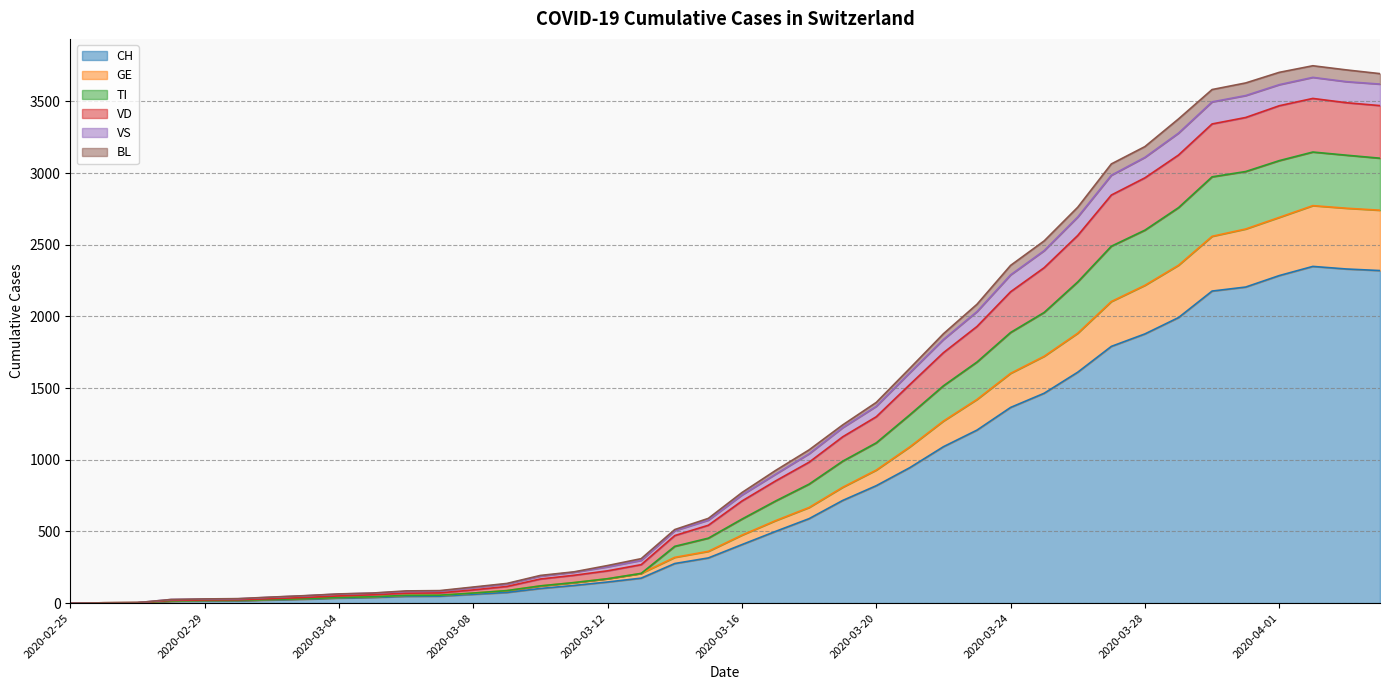

Is the value of BL at 2020-03-12 greater than the value of VD at 2020-03-25?

No